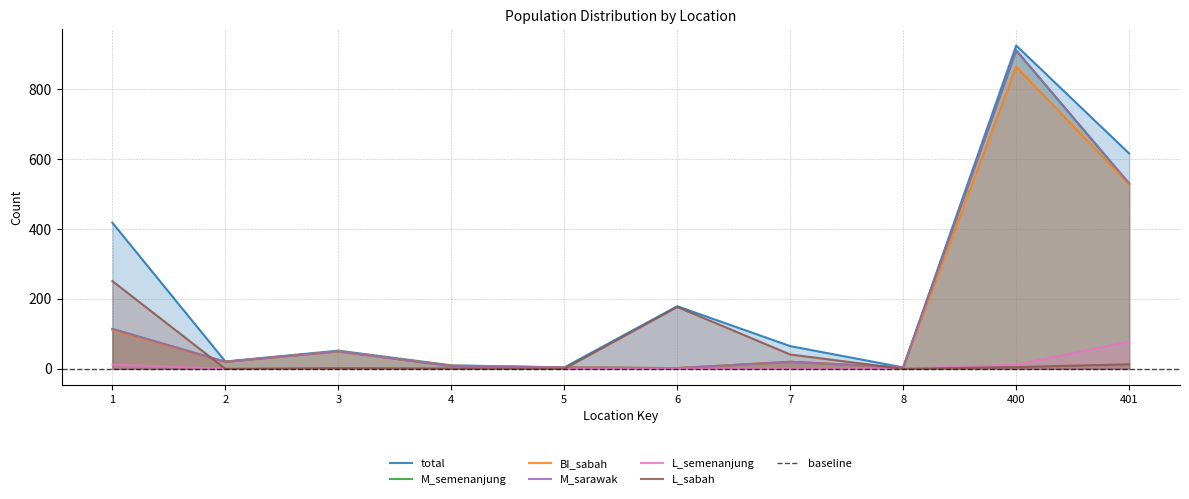

At which category is the sum across all series the highest?

400